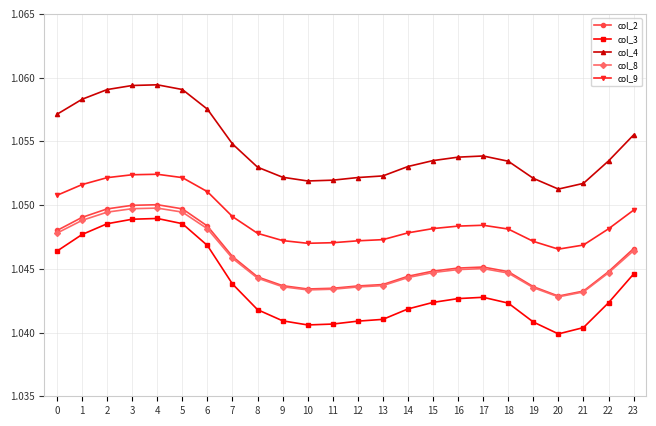

Which series has the largest range (max minus min)?

col_3